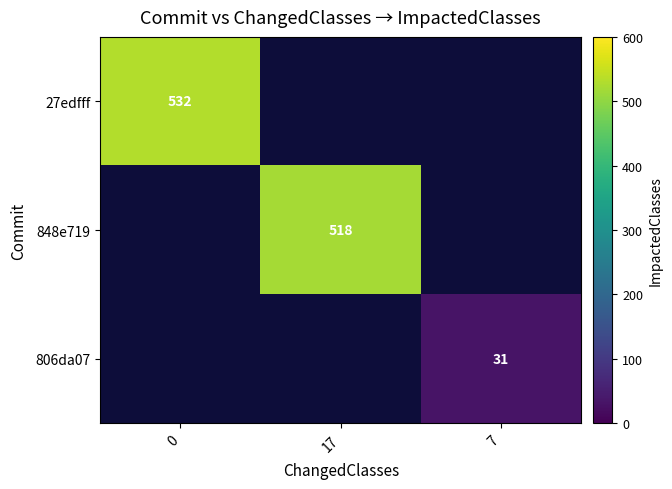

The value of 27edfff at 0 is 532. True or false?

True